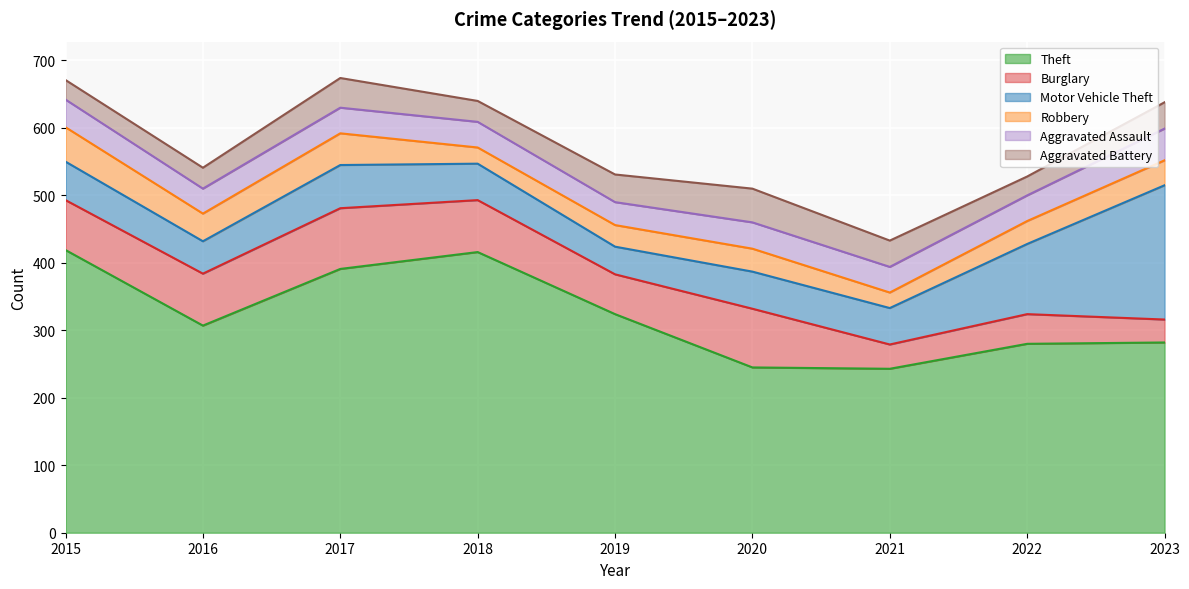

What is the sum of all Aggravated Battery values?

332